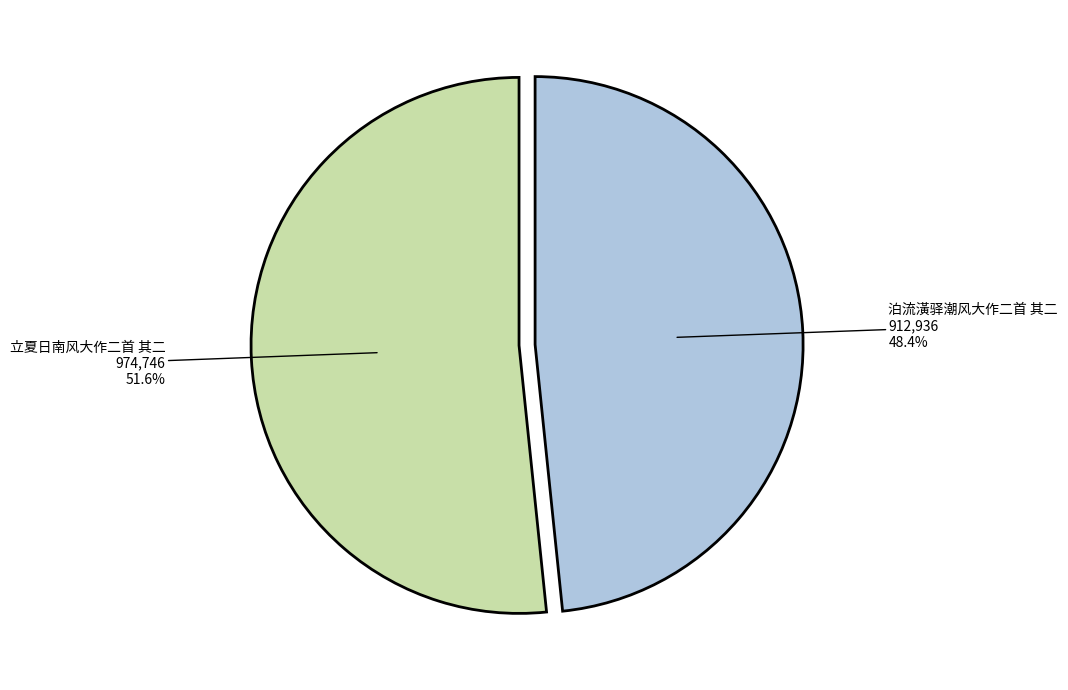

Does any single category account for the majority?

Yes